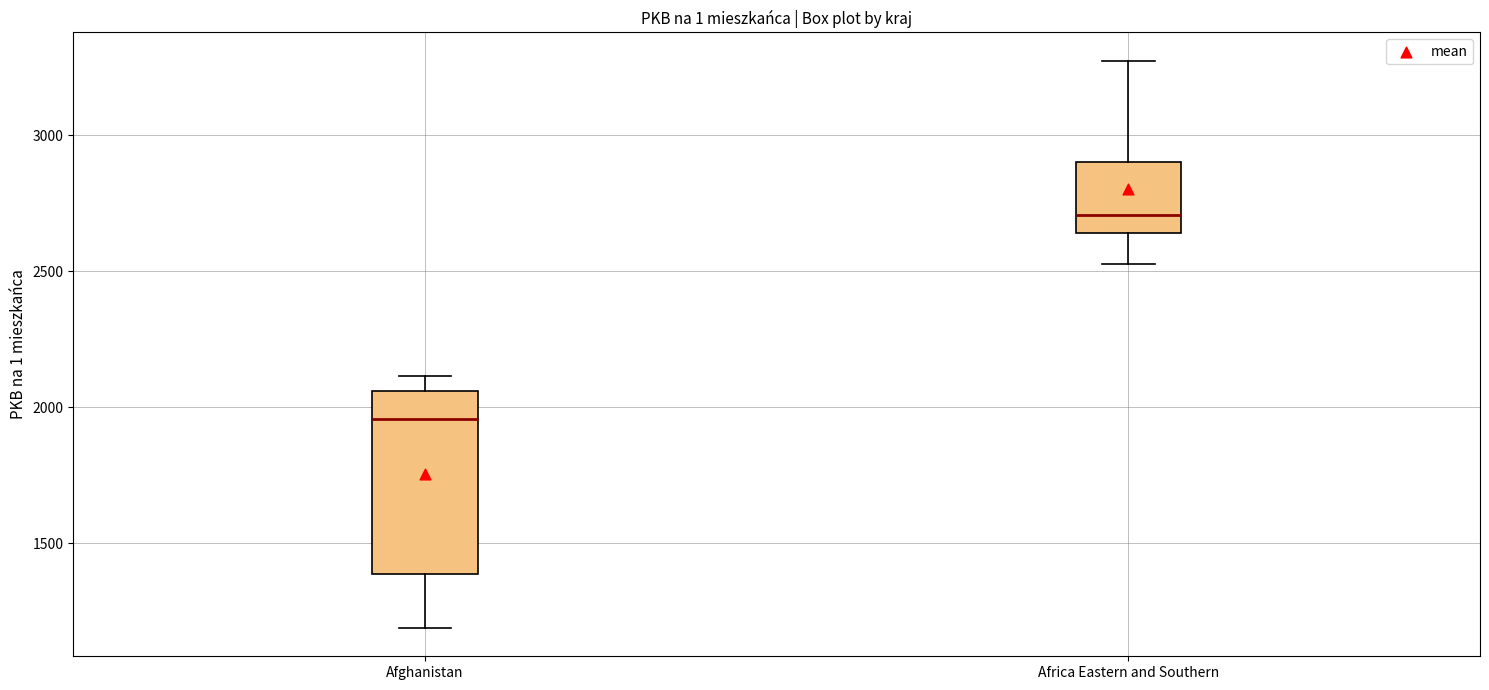

Reading left to right, transcribe this box plot: for each box, give where its median line is, the range the box spans, and where its two whiskers end, as read against the y-axis. The values are not printed on the chart, so give them approximately, as read against the axis.

Afghanistan: median 1950, box 1400 to 2050, whiskers 1200 to 2100
Africa Eastern and Southern: median 2700, box 2650 to 2900, whiskers 2550 to 3250